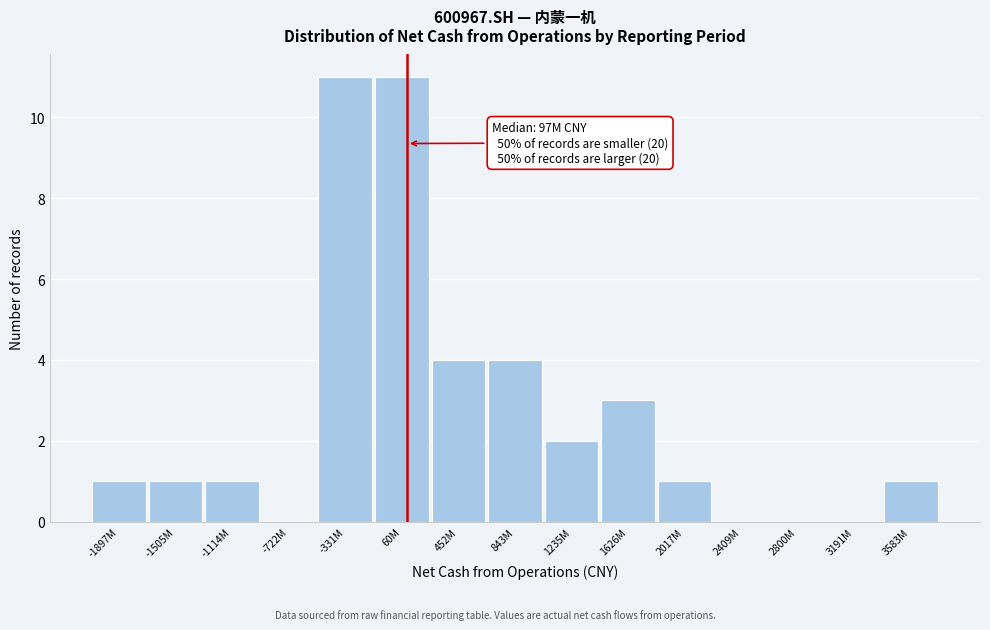

Reading right to left, what are all the values shown in this chart?

3583M=1	3191M=0	2800M=0	2409M=0	2017M=1	1626M=3	1235M=2	843M=4	452M=4	60M=11	-331M=11	-722M=0	-1114M=1	-1505M=1	-1897M=1